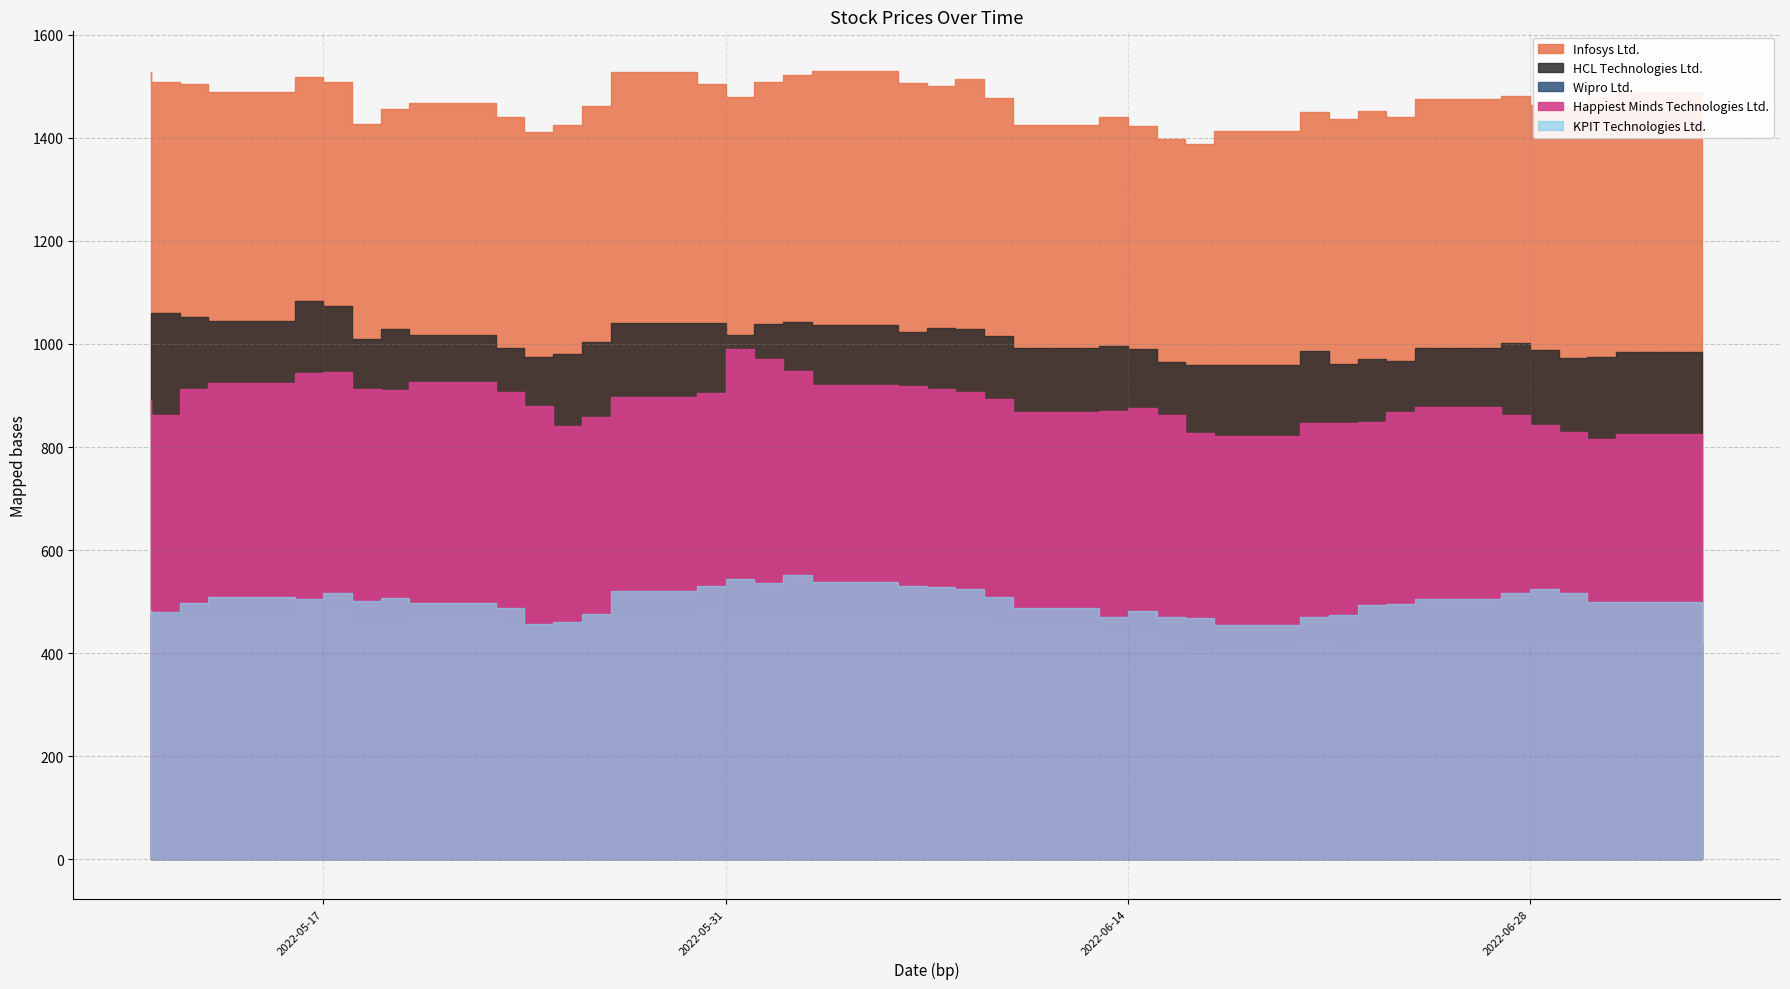

What is the label of the 16th point from the right?

2022-06-13